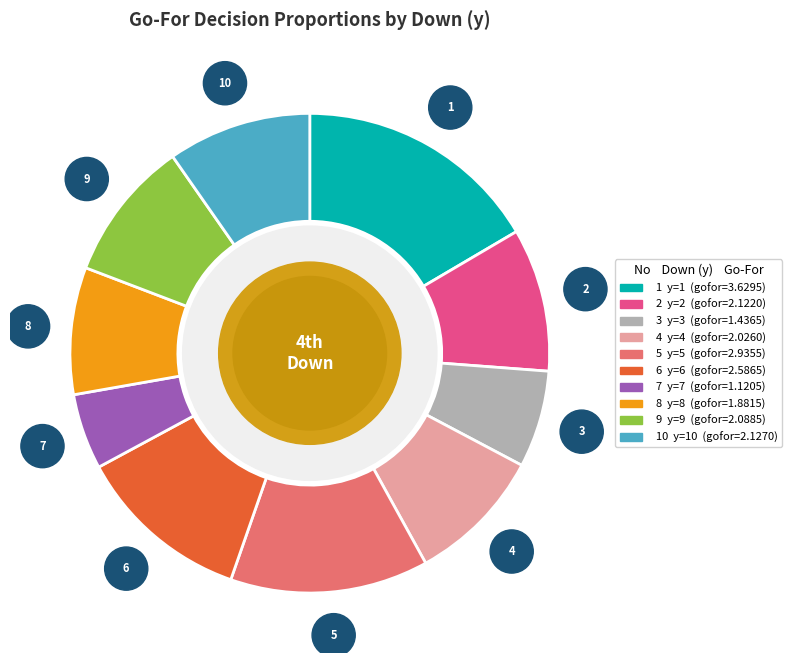

Is there a majority slice in this chart?

No